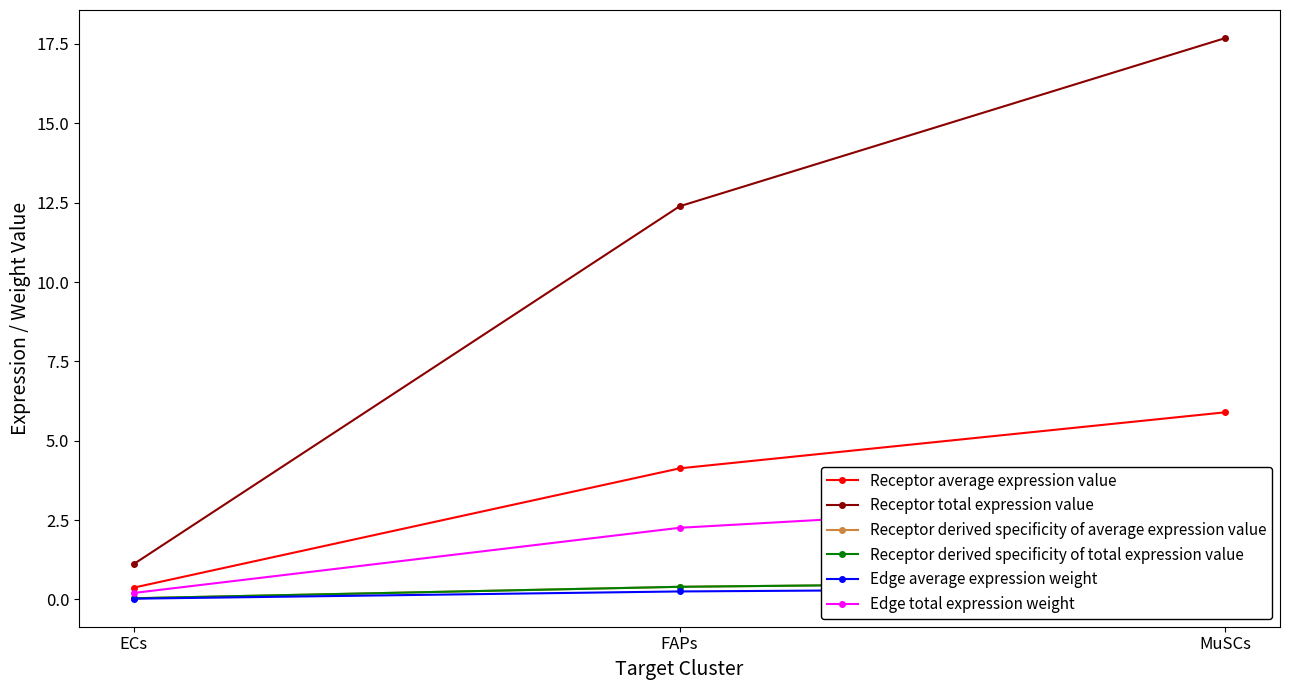

Rank the series by their maximum value, from highest to lowest.

Receptor total expression value, Receptor average expression value, Edge total expression weight, Receptor derived specificity of total expression value, Receptor derived specificity of average expression value, Edge average expression weight